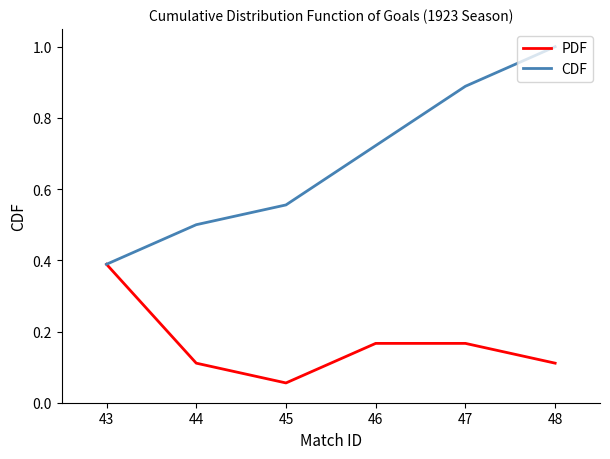

Rank the series by their average value, from lowest to highest.

PDF, CDF